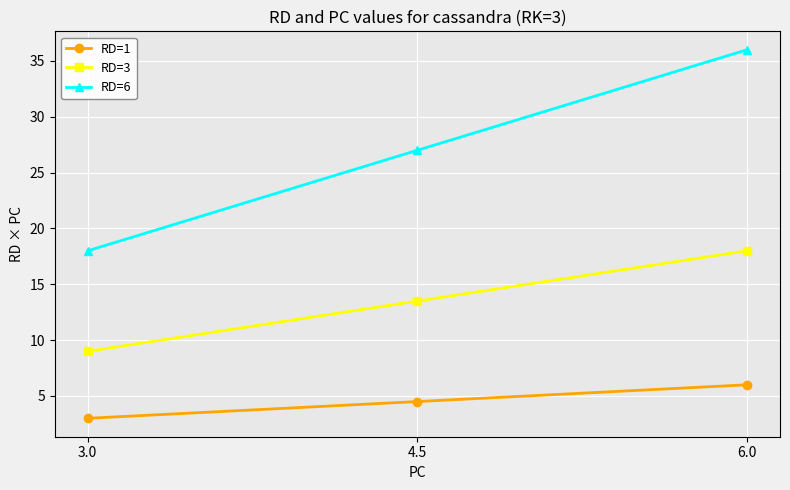

At which category is the sum across all series the highest?

6.0